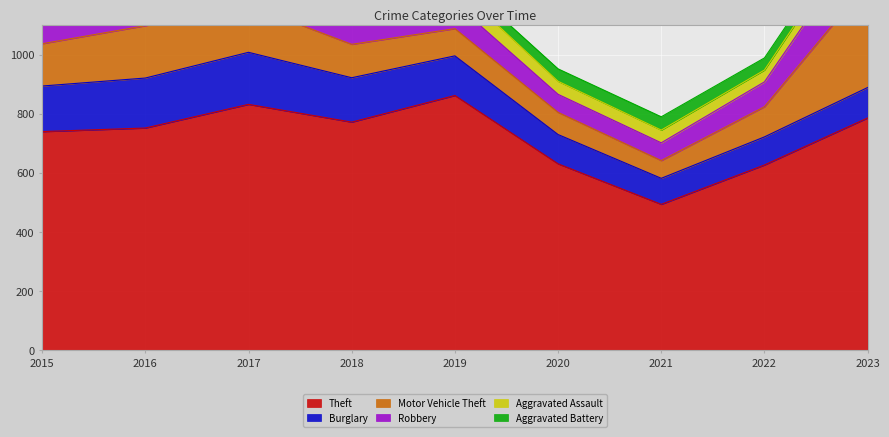

What is the average value of the Aggravated Battery series?

46